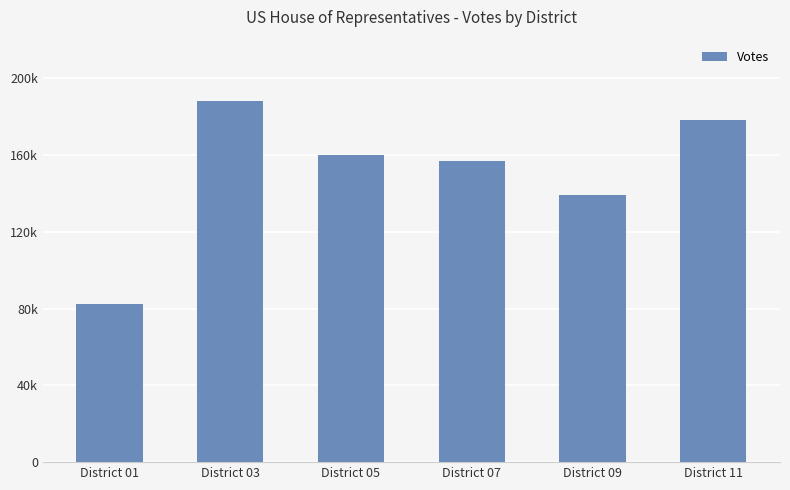

Are the bars horizontal?

No